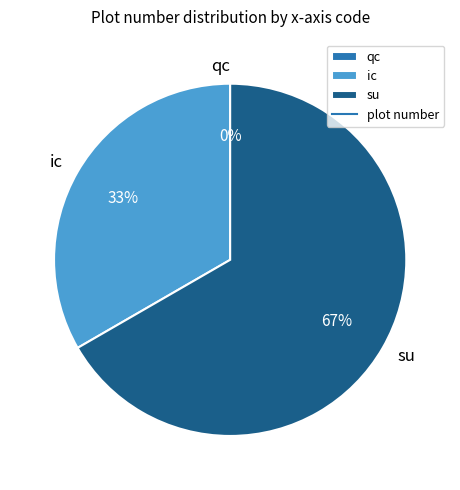

True or false: qc accounts for 0% of the total.

True